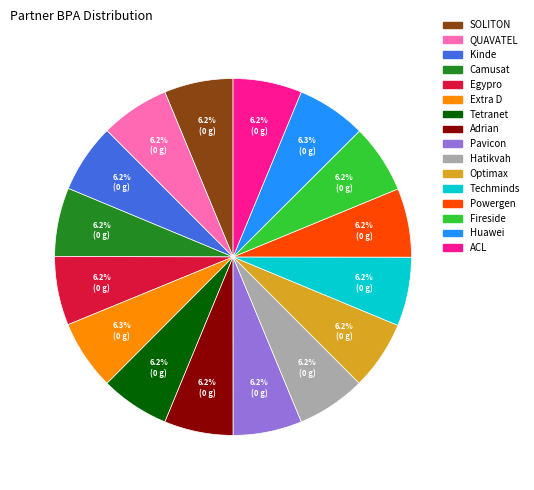

Is Fireside the majority of the pie?

No